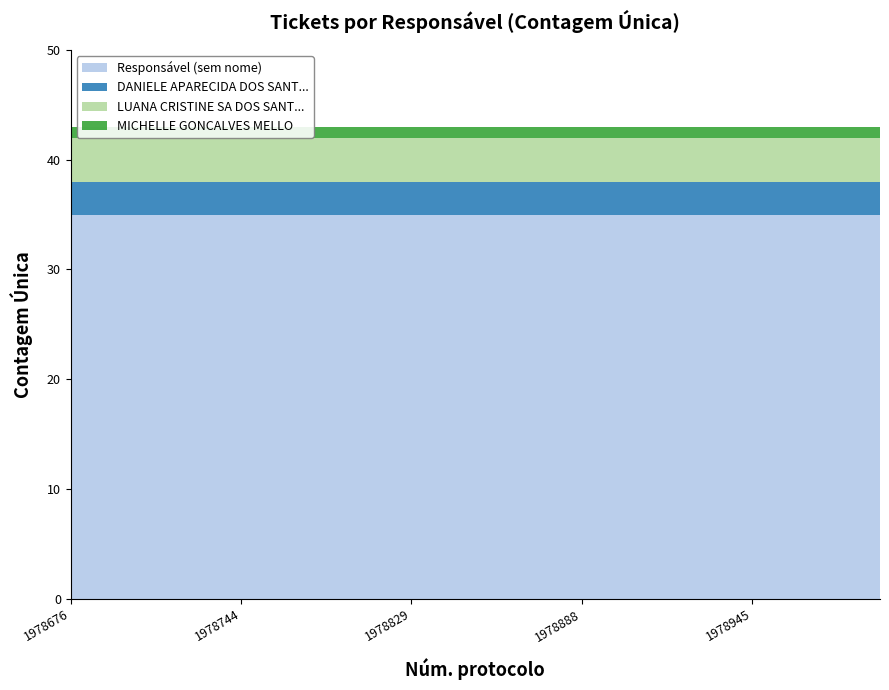

Reading left to right, transcribe all the data shown in this chart.

Responsável (sem nome): 1978676=35	1978682=35	1978696=35	1978733=35	1978744=35	1978759=35	1978784=35	1978816=35	1978829=35	1978872=35	1978880=35	1978881=35	1978888=35	1978900=35	1978925=35	1978935=35	1978945=35	1978955=35	1978971=35	1978998=35
DANIELE APARECIDA DOS SANT...: 1978676=3	1978682=3	1978696=3	1978733=3	1978744=3	1978759=3	1978784=3	1978816=3	1978829=3	1978872=3	1978880=3	1978881=3	1978888=3	1978900=3	1978925=3	1978935=3	1978945=3	1978955=3	1978971=3	1978998=3
LUANA CRISTINE SA DOS SANT...: 1978676=4	1978682=4	1978696=4	1978733=4	1978744=4	1978759=4	1978784=4	1978816=4	1978829=4	1978872=4	1978880=4	1978881=4	1978888=4	1978900=4	1978925=4	1978935=4	1978945=4	1978955=4	1978971=4	1978998=4
MICHELLE GONCALVES MELLO: 1978676=1	1978682=1	1978696=1	1978733=1	1978744=1	1978759=1	1978784=1	1978816=1	1978829=1	1978872=1	1978880=1	1978881=1	1978888=1	1978900=1	1978925=1	1978935=1	1978945=1	1978955=1	1978971=1	1978998=1